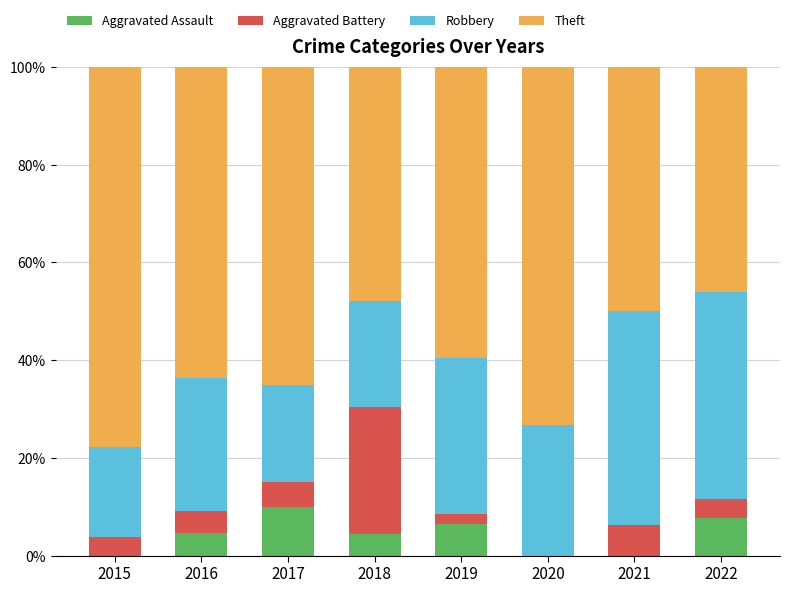

The value of Aggravated Assault at 2022 is 13.3. True or false?

False